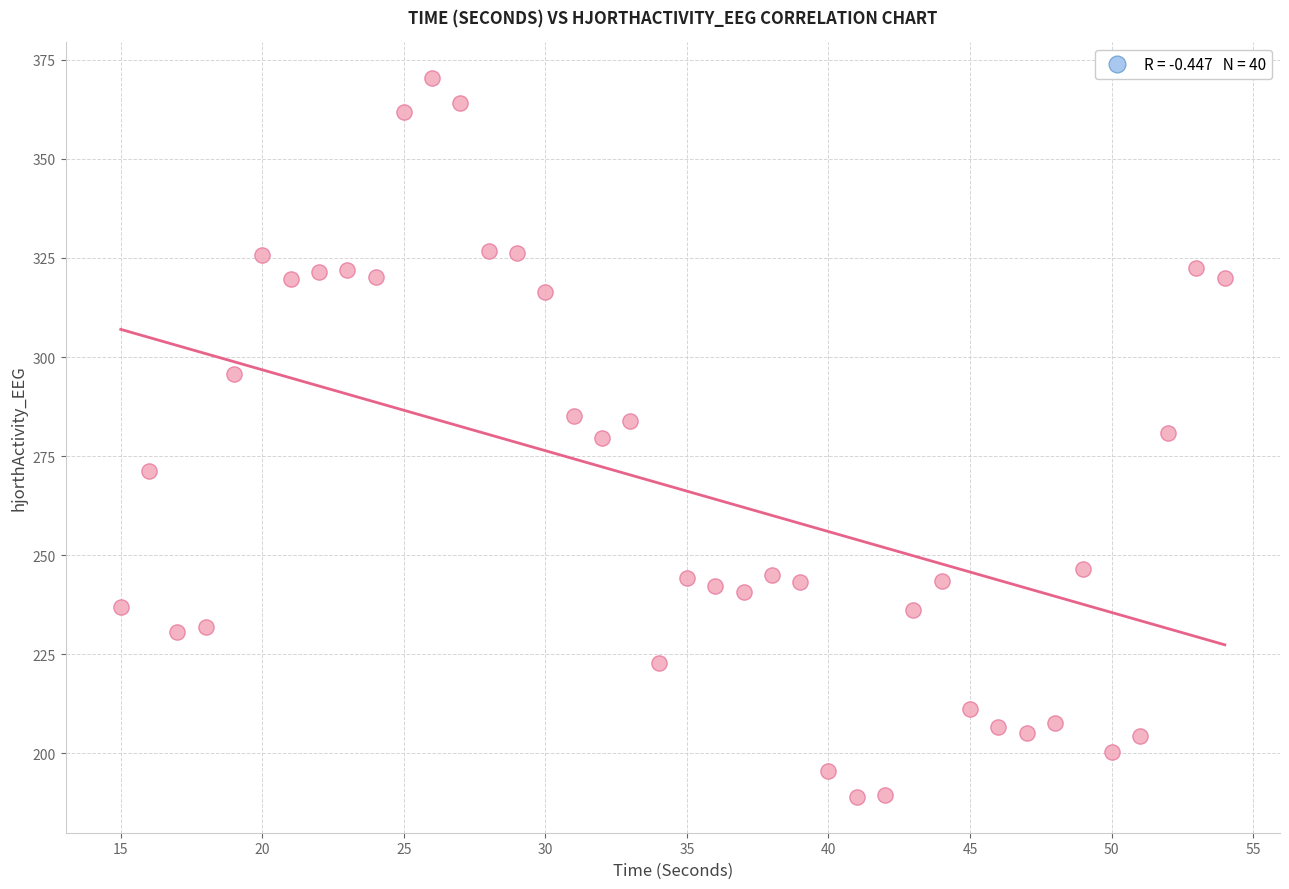

What is the range of X values (max minus min)?

39.0